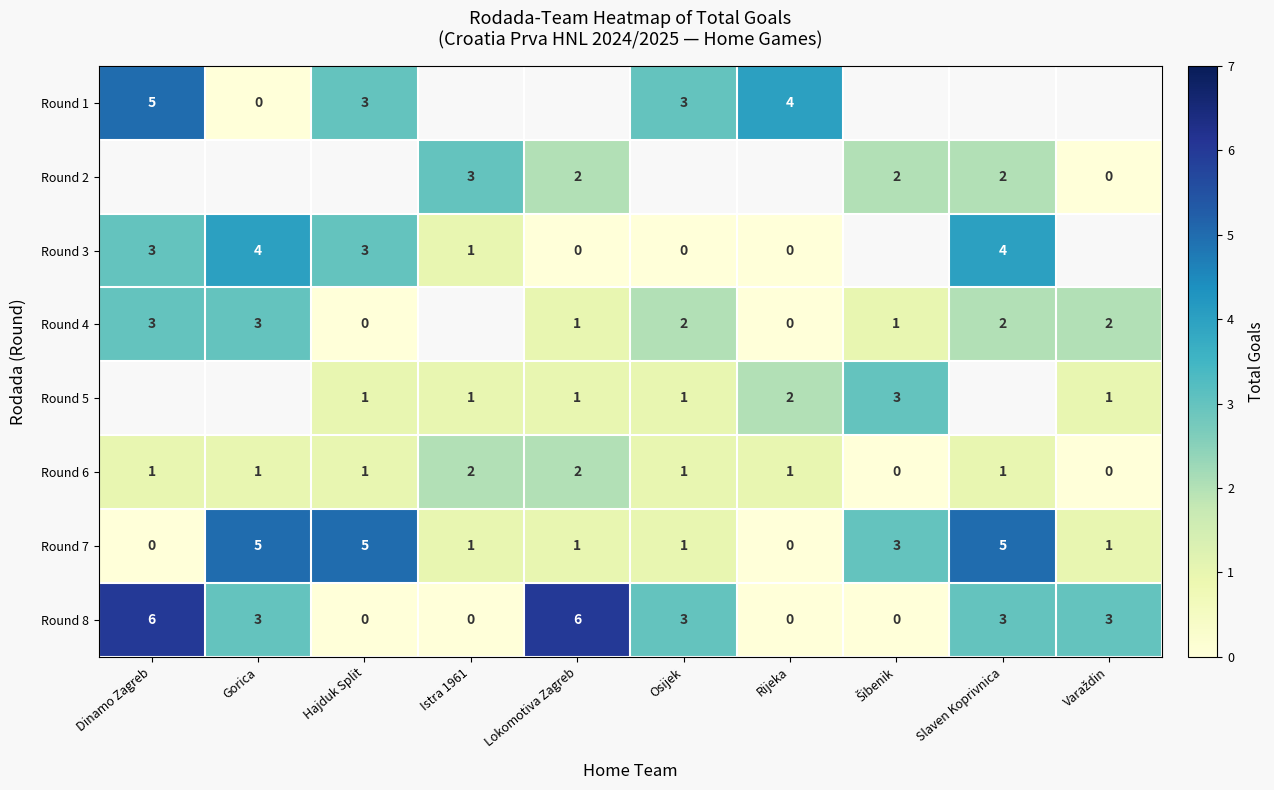

The Round 5 series shows 1 at Osijek. True or false?

True